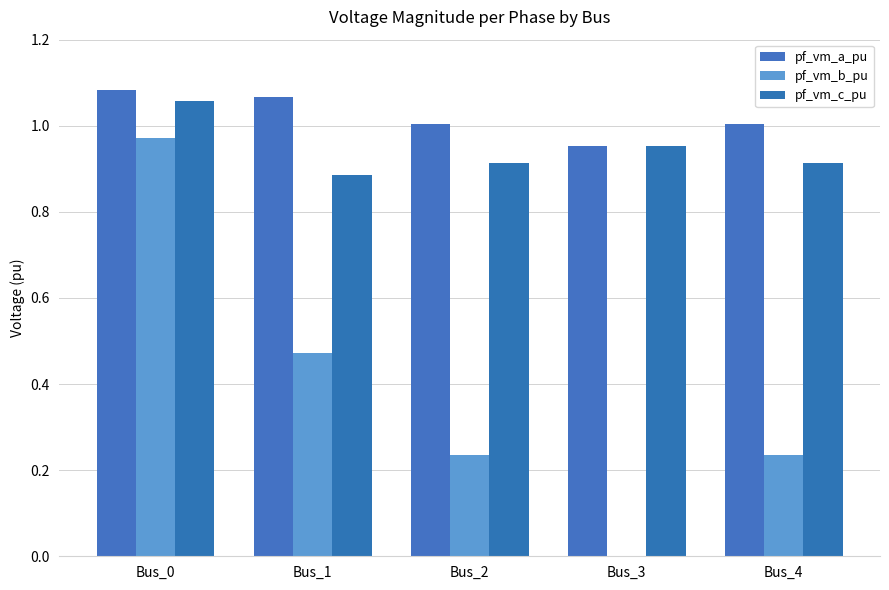

How many series are shown in this chart?

3